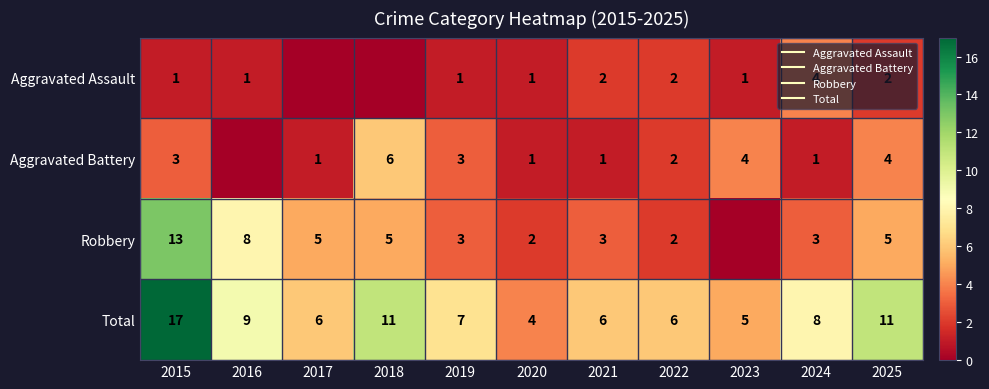

How many distinct data groups are displayed?

4